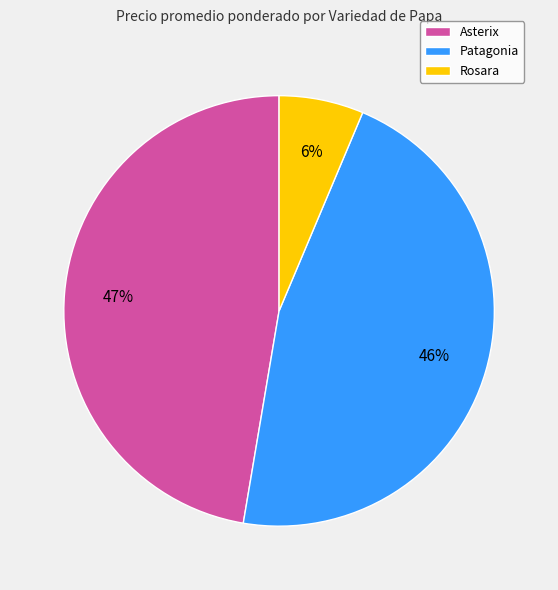

Is the sum of Rosara and Asterix greater than half?

Yes